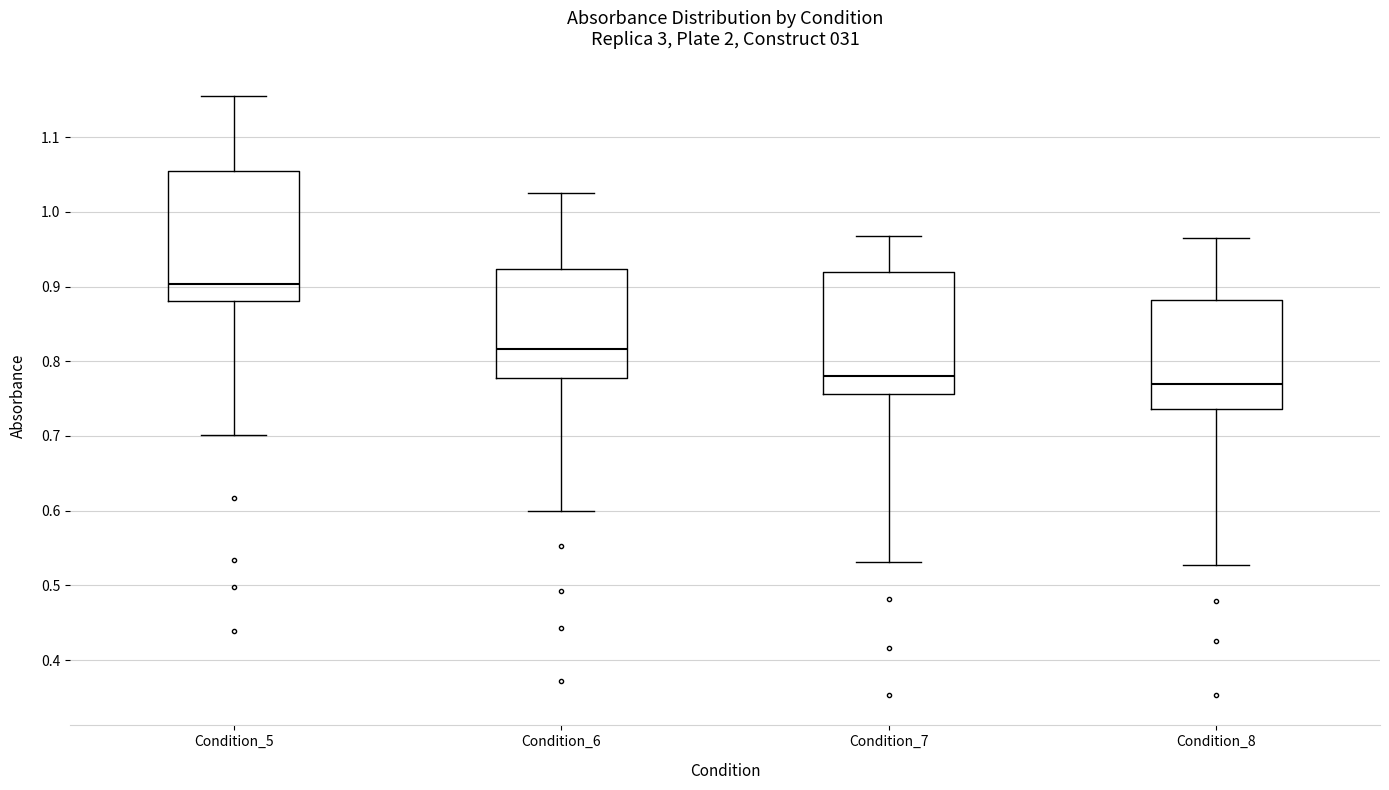

Reading left to right, transcribe this box plot: for each box, give where its median line is, the range the box spans, and where its two whiskers end, as read against the y-axis. The values are not printed on the chart, so give them approximately, as read against the axis.

Condition_5: median 0.90, box 0.88 to 1.05, whiskers 0.70 to 1.16
Condition_6: median 0.82, box 0.78 to 0.92, whiskers 0.60 to 1.03
Condition_7: median 0.78, box 0.76 to 0.92, whiskers 0.53 to 0.97
Condition_8: median 0.77, box 0.74 to 0.88, whiskers 0.53 to 0.96